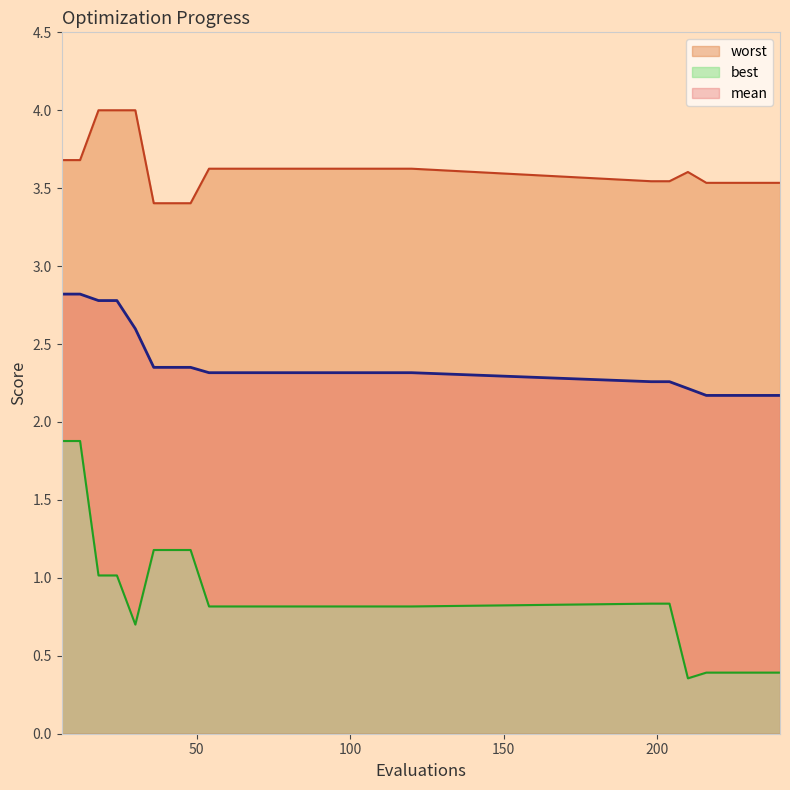

The value of worst at 120 is 1.3. True or false?

False